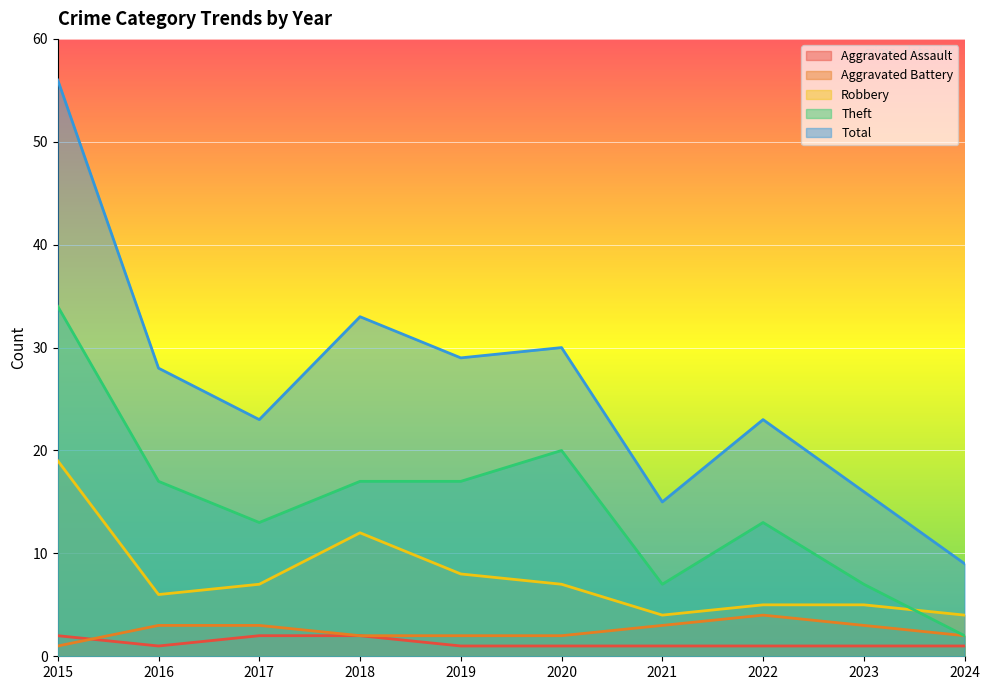

At which category does Total reach its first local valley?

2017